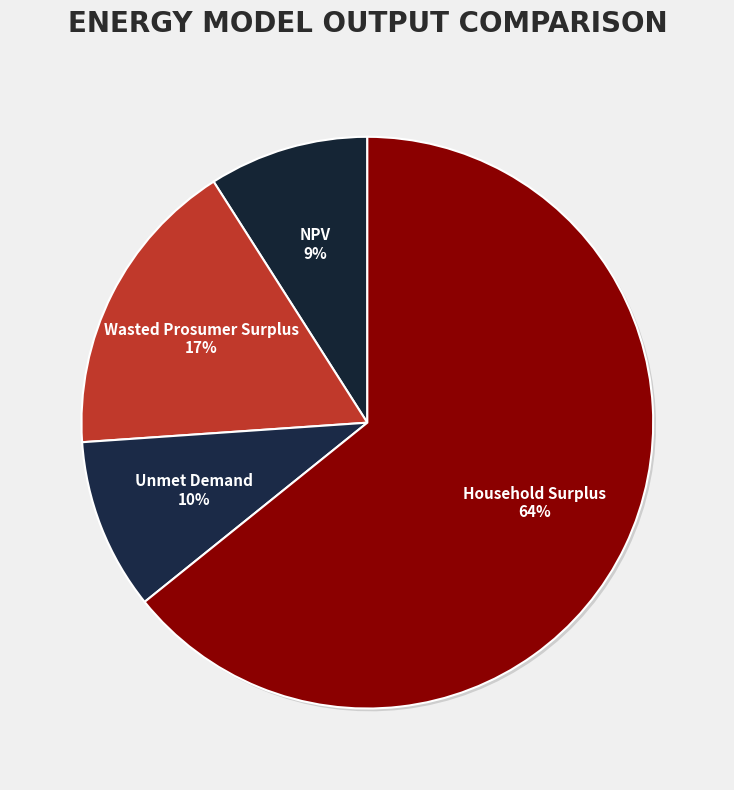

Which category has the biggest portion of the pie?

Household Surplus